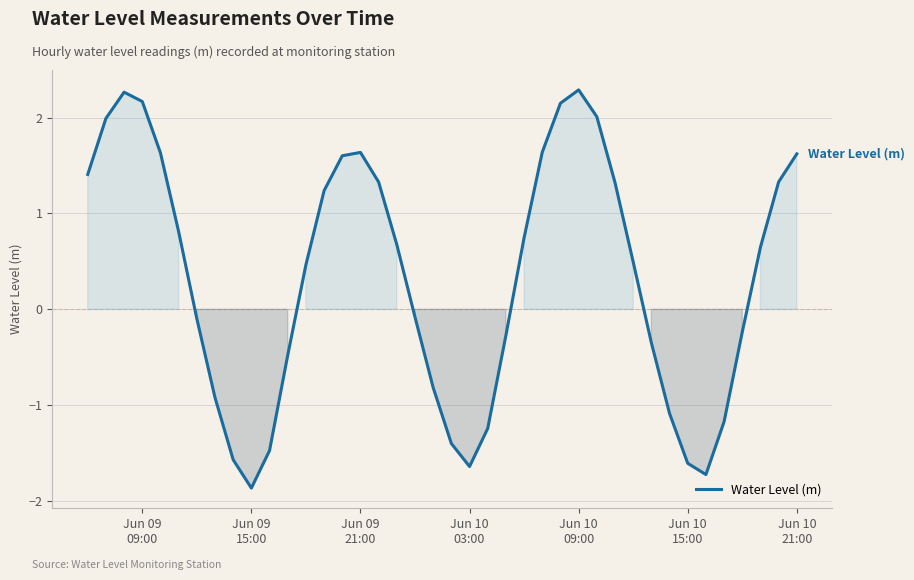

What is the smallest value displayed?

-1.9